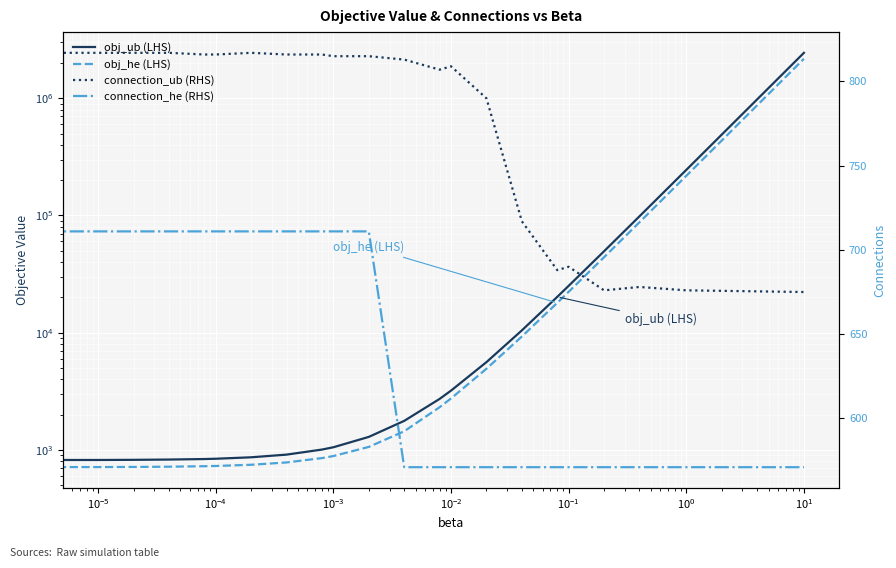

How many interior local valleys does the connection_ub (RHS) series have?

3